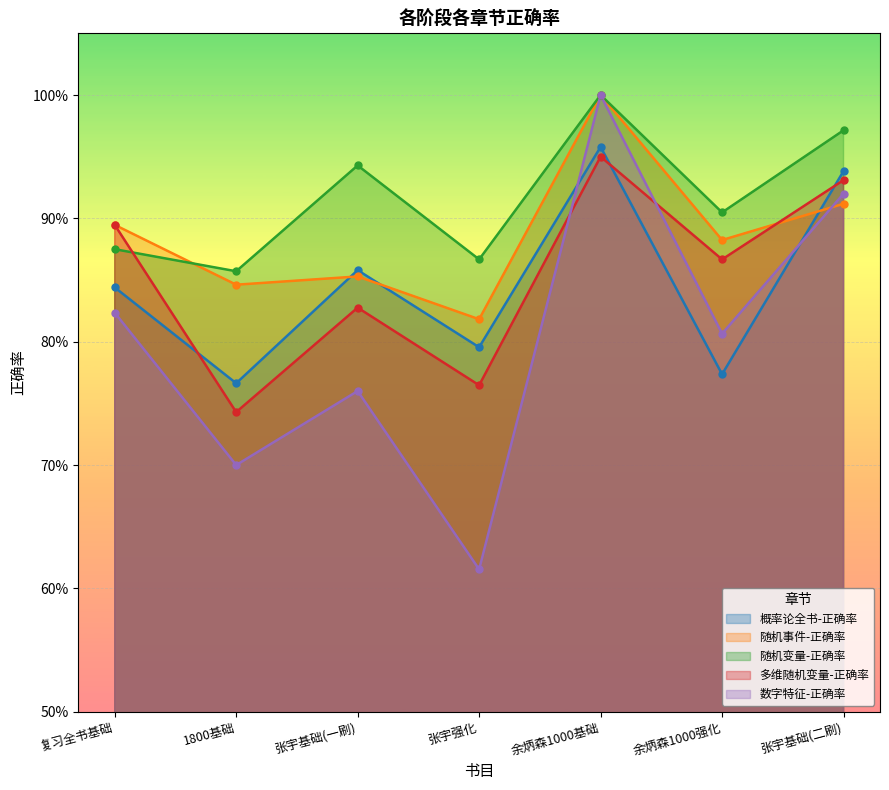

The 数字特征-正确率 series shows 0.9 at 张宇基础(二刷). True or false?

True